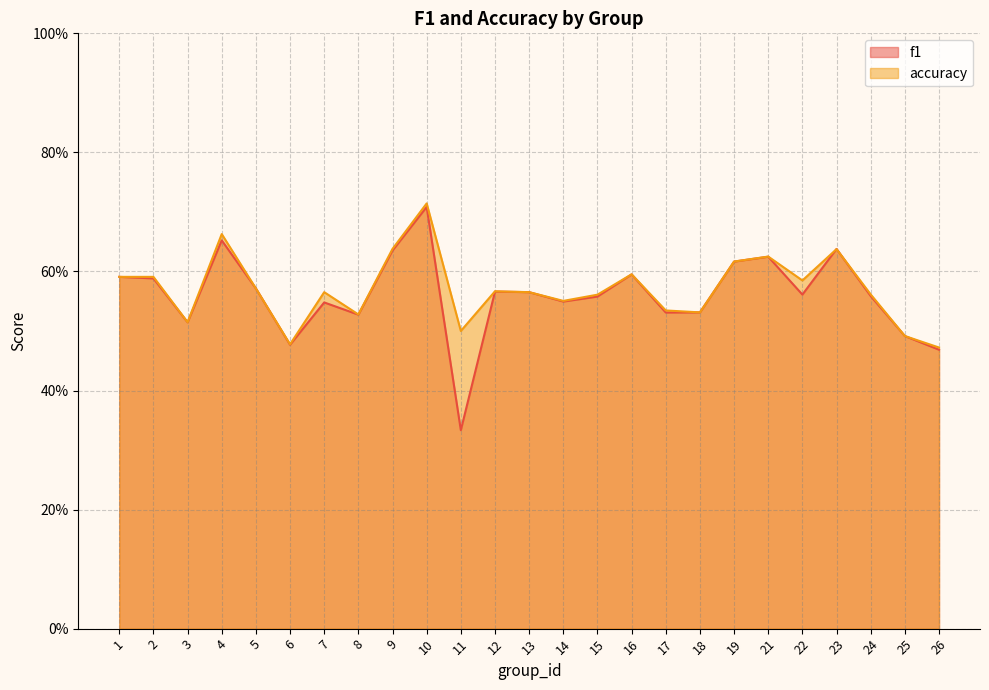

At how many categories does at least one series exceed 0?

25